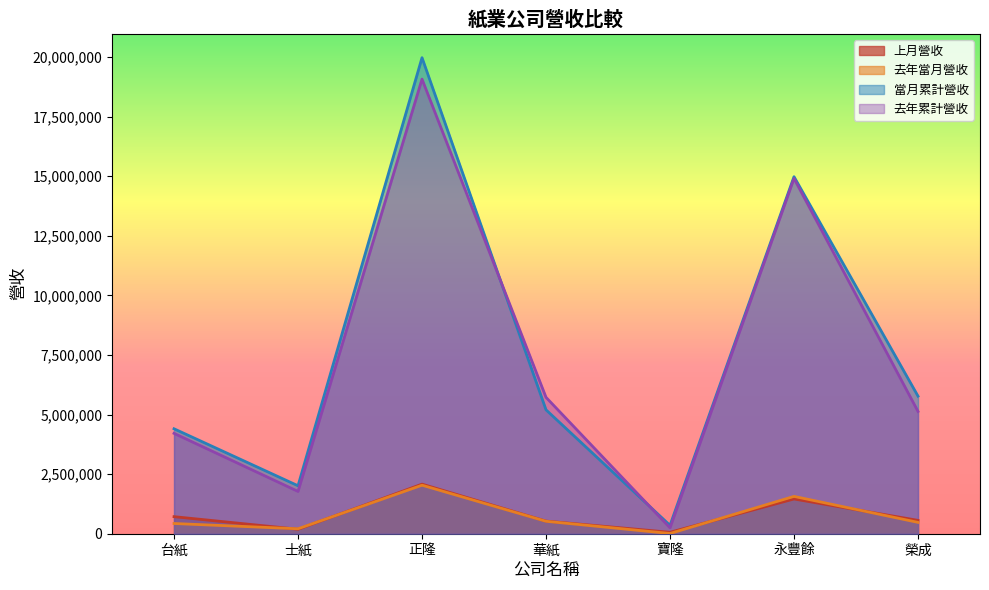

True or false: 上月營收 and 當月累計營收 cross at least once.

False